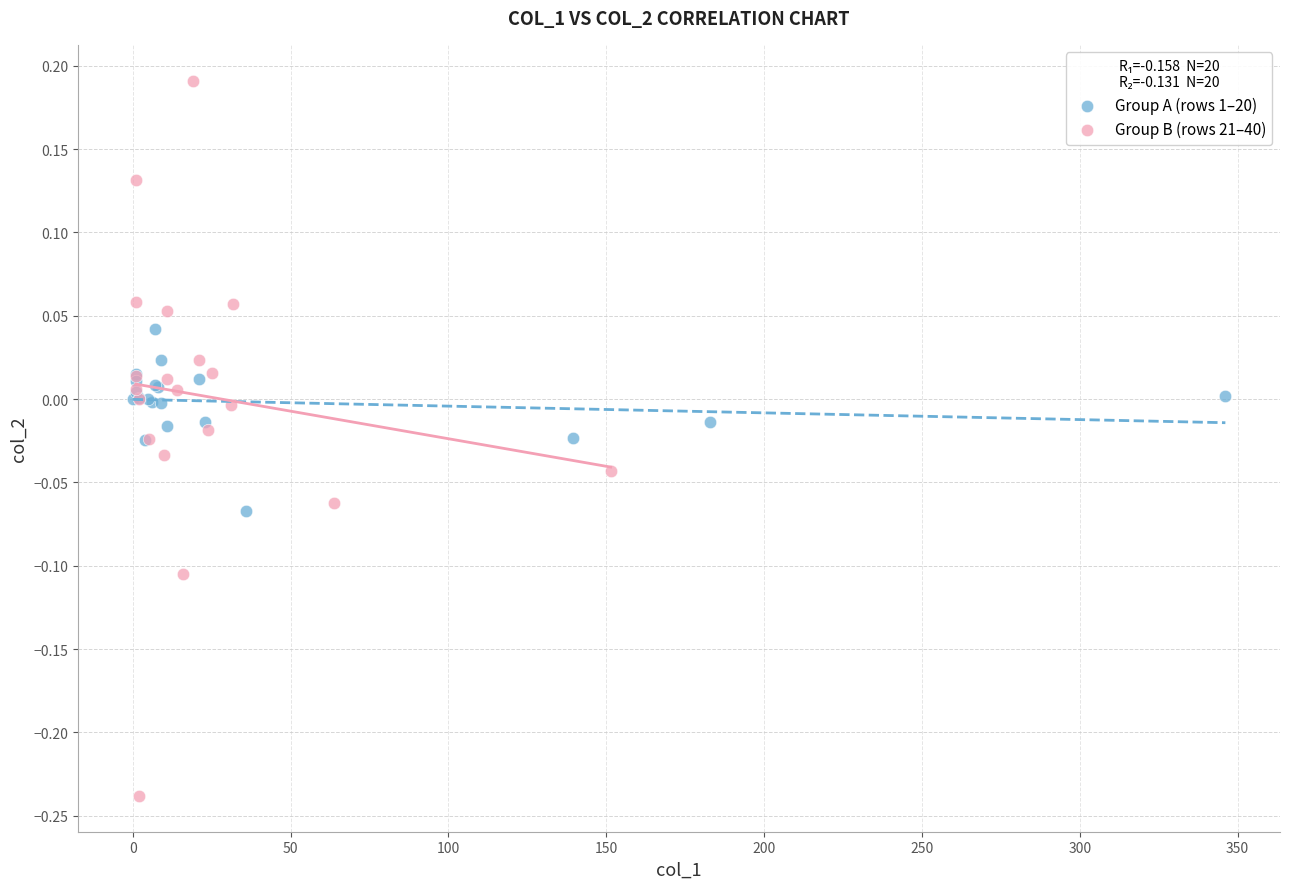

What are all the series names shown in the legend?

Group A (rows 1–20), Group B (rows 21–40)